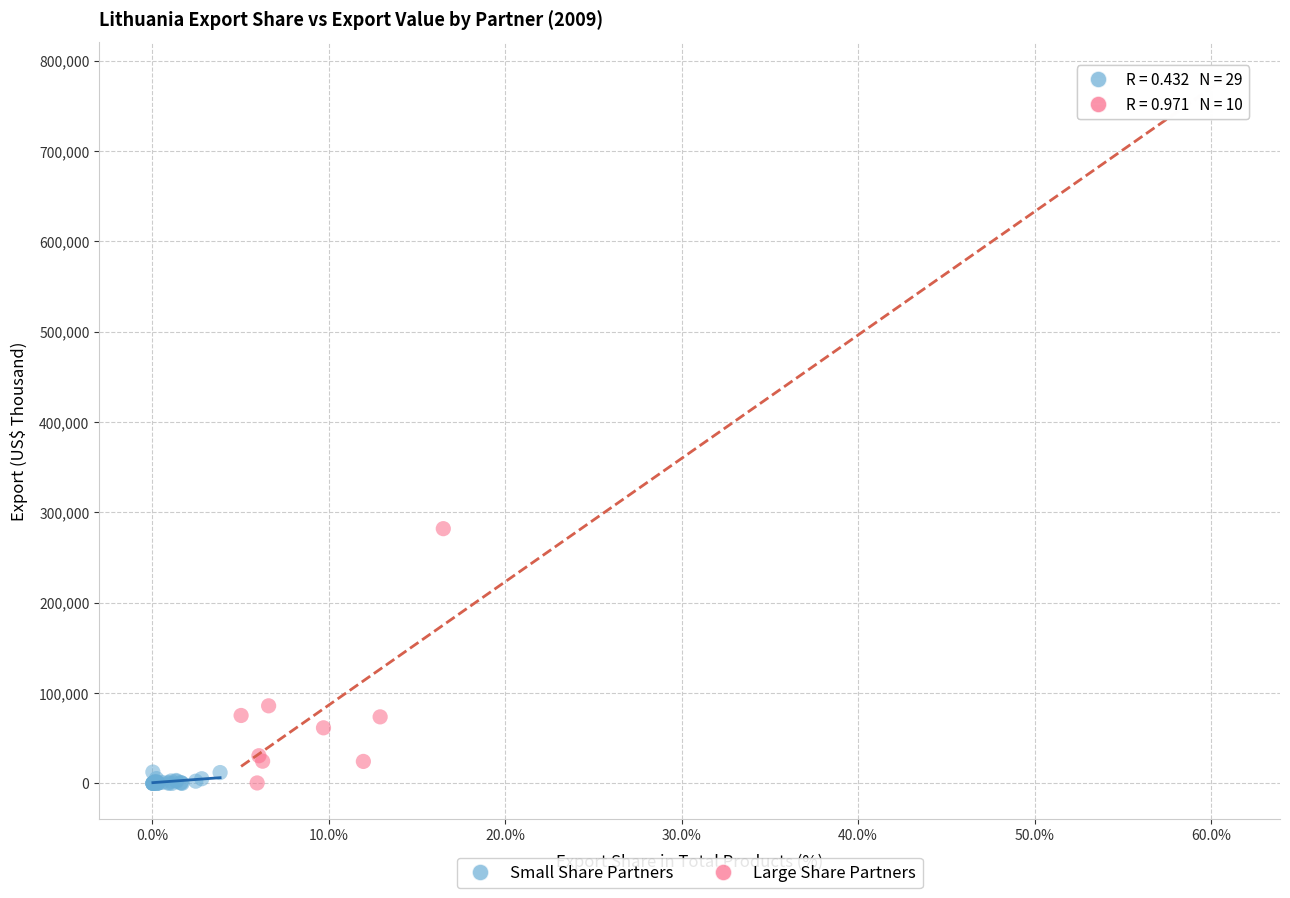

Which series has the widest spread of Y values?

Large Share Partners